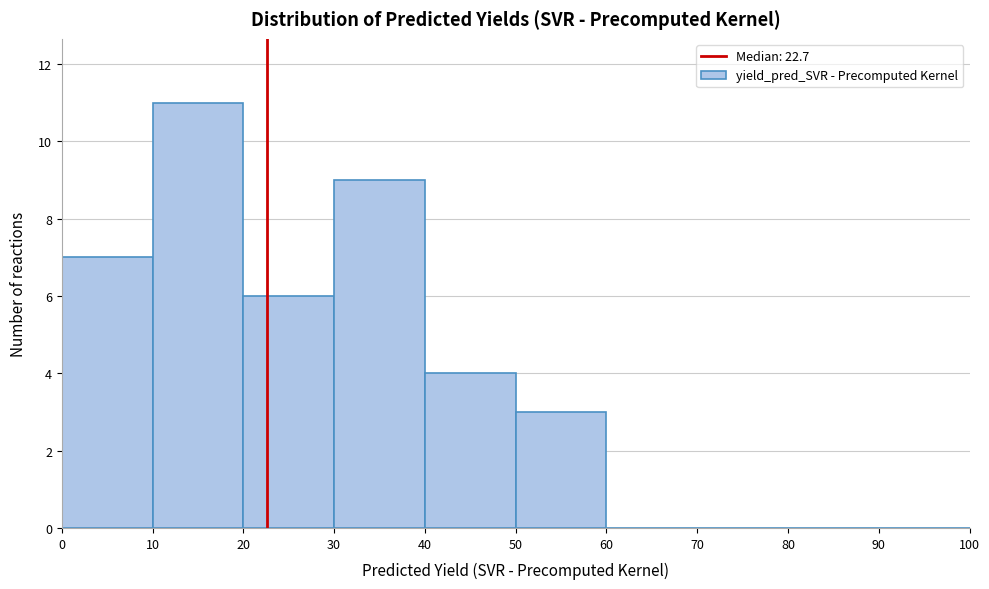

Reading left to right, transcribe this chart: for each bar, give the range it covers on the x-axis and its height. The values are not printed on the chart, so give them approximately, as read against the axis.

0 to 10: 7
10 to 20: 11
20 to 30: 6
30 to 40: 9
40 to 50: 4
50 to 60: 3
60 to 70: 0
70 to 80: 0
80 to 90: 0
90 to 100: 0